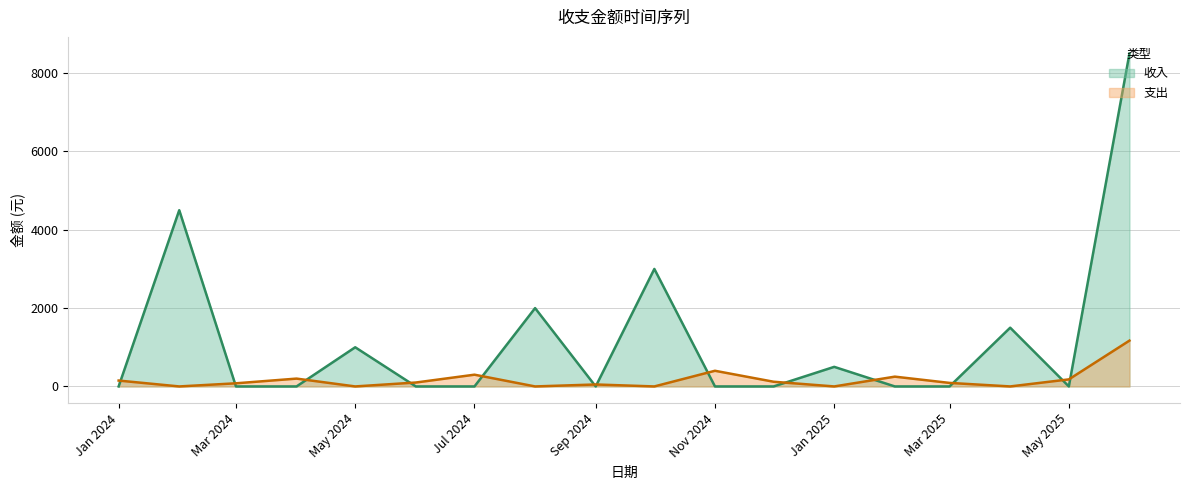

What is the maximum value for 收入?

8500